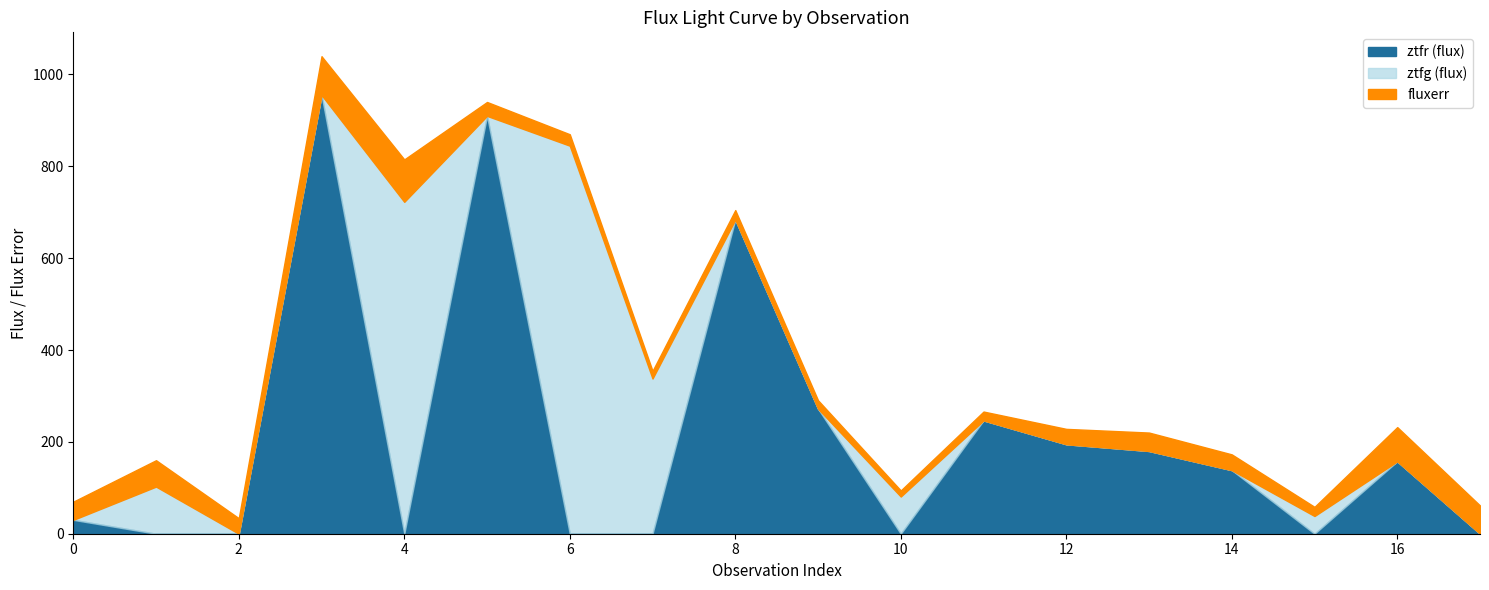

At which label is ztfr (flux) closest to 462?

9